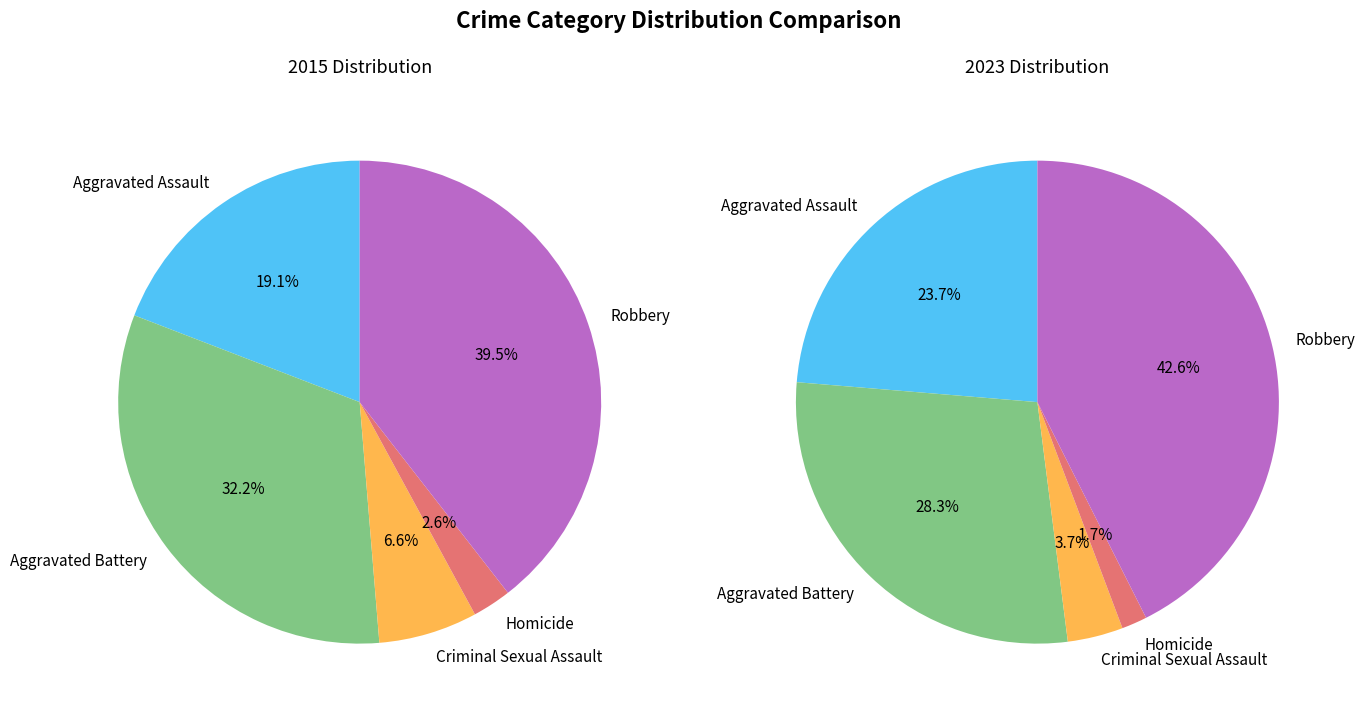

Combined, do values_2015 and 4 account for over 50%?

Yes